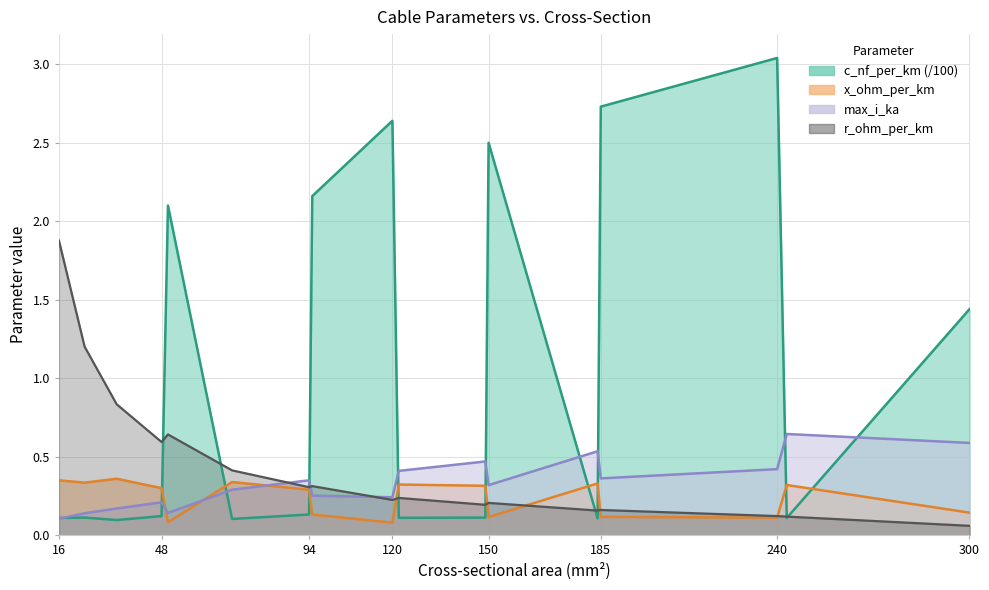

The c_nf_per_km series shows 0.1 at 48. True or false?

True